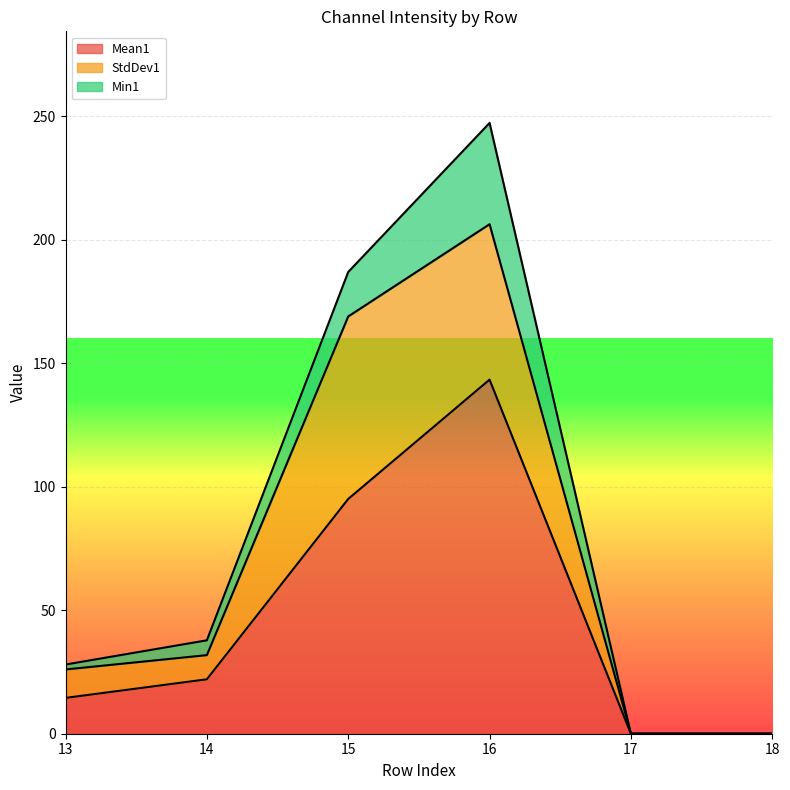

Where does the Min1 series first go above 6?

15